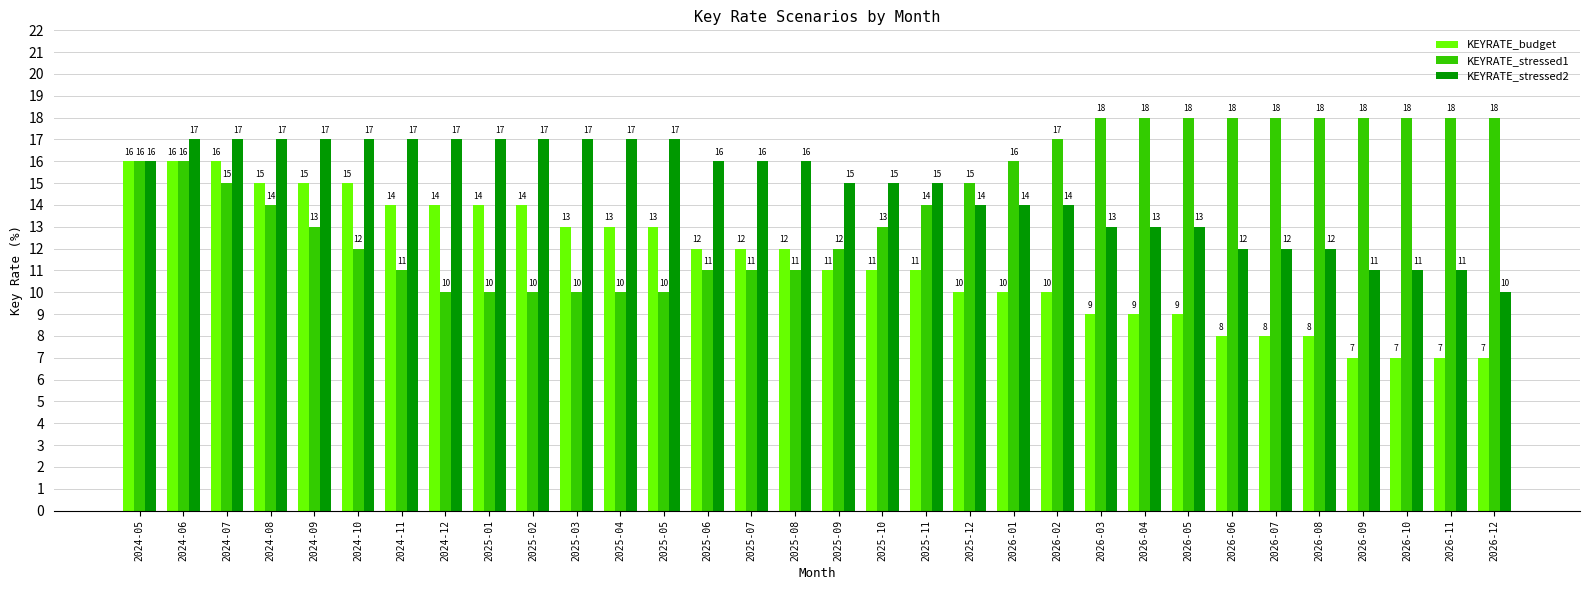

How many bars are there in total?

96